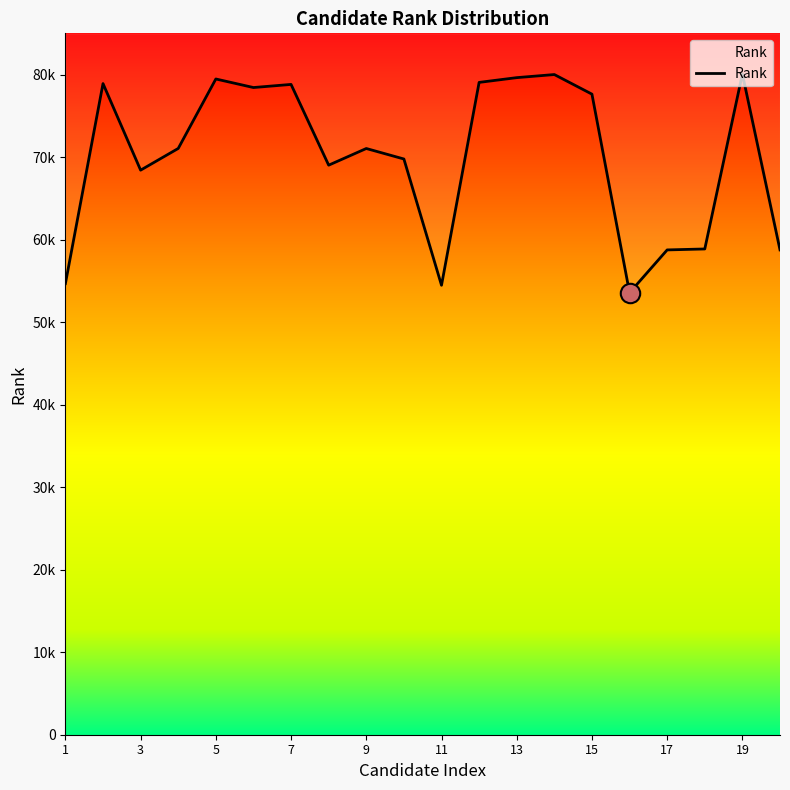

What is the difference between the second highest and minimum values?

26441